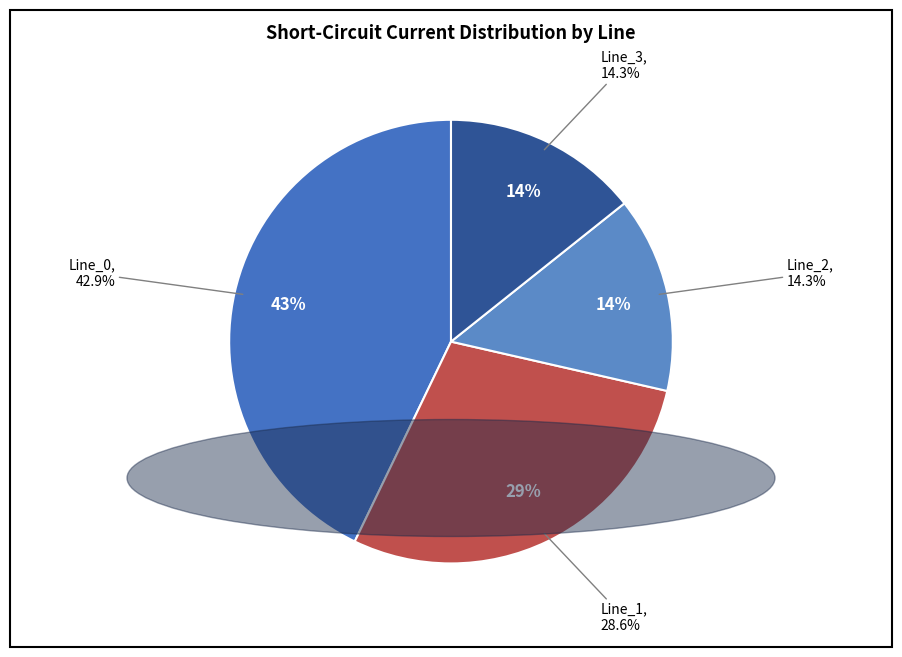

What percentage do Line_3 and Line_0 together represent?

57.1%